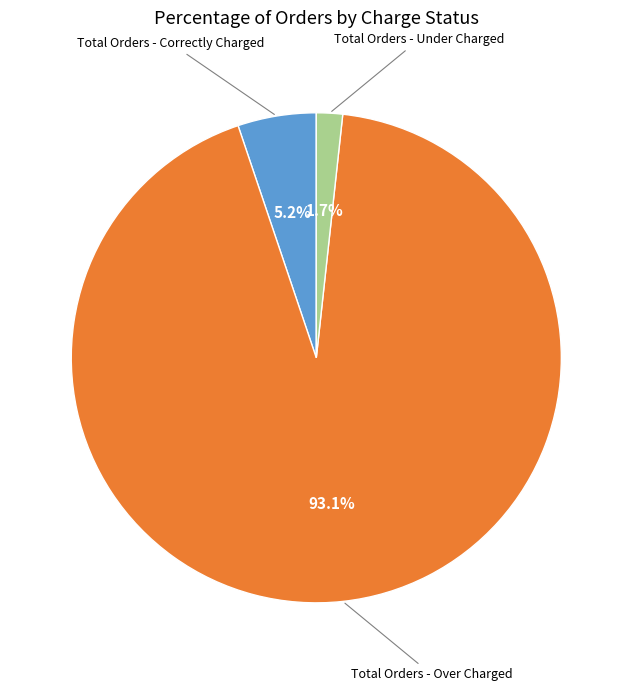

Does any single category account for the majority?

Yes